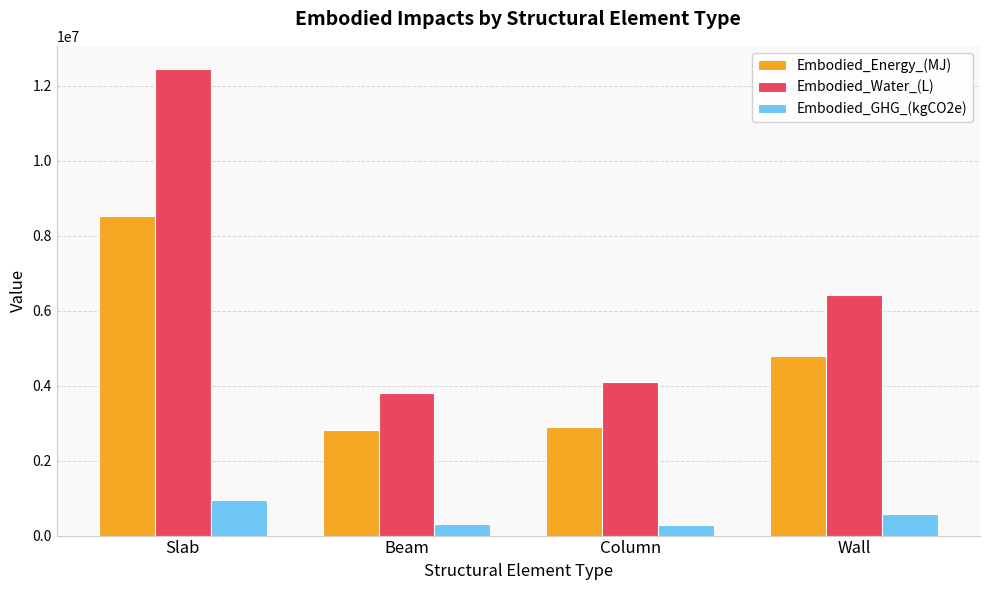

How many bars are there in each group?

3